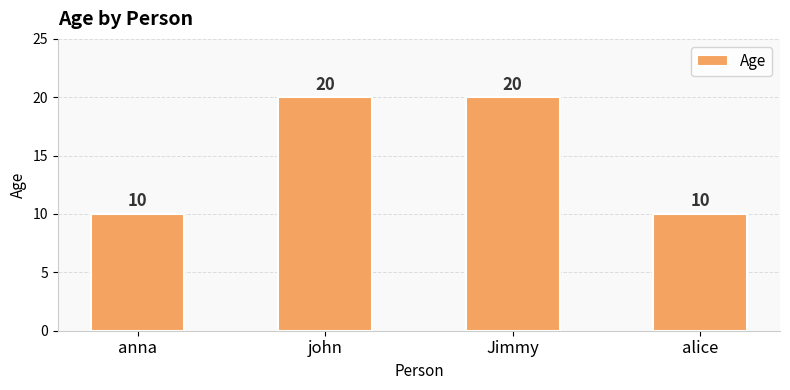

What is the difference between the maximum and minimum values?

10